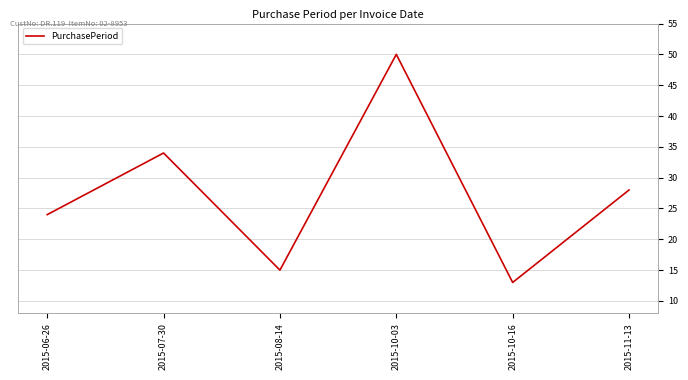

List the labels in order of value, smallest first.

2015-10-16, 2015-08-14, 2015-06-26, 2015-11-13, 2015-07-30, 2015-10-03